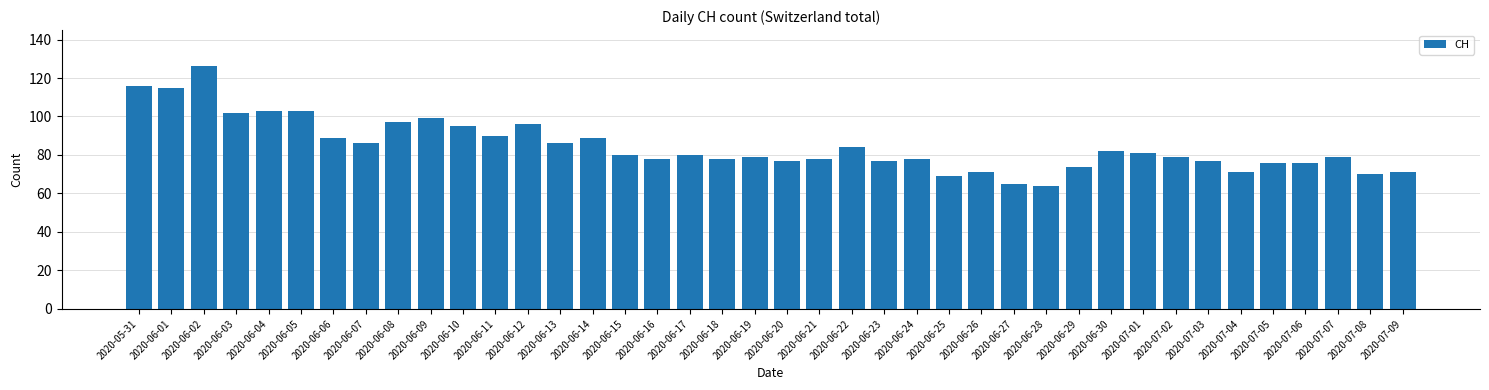

What is the average value?

85